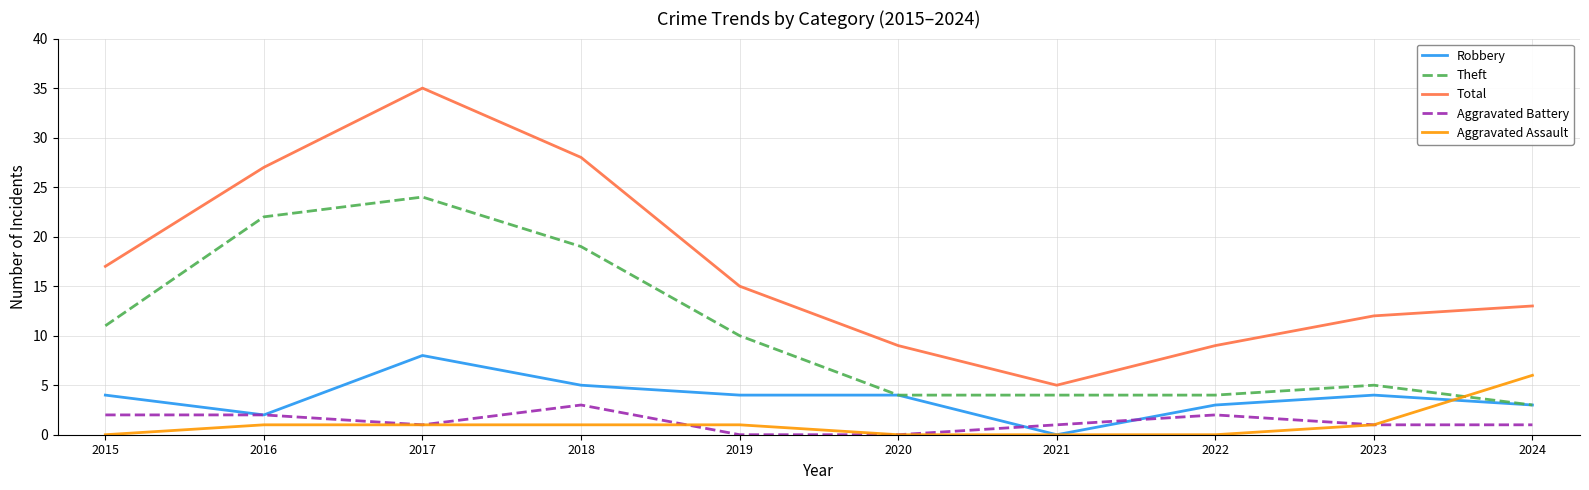

What is the total value across all series at 2019?

30